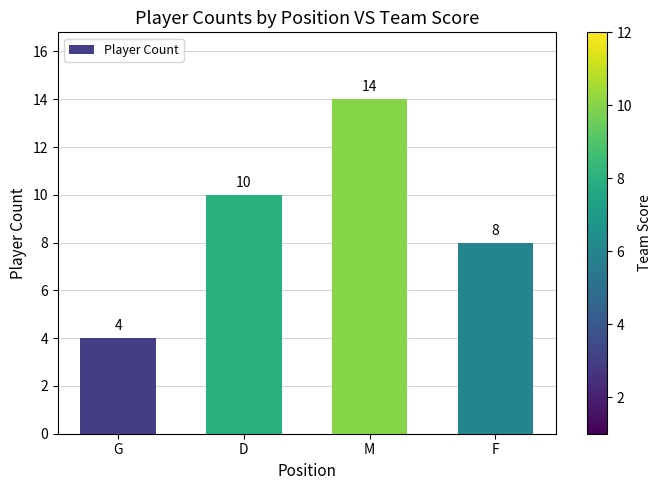

What is the change in value from D to F?

-2